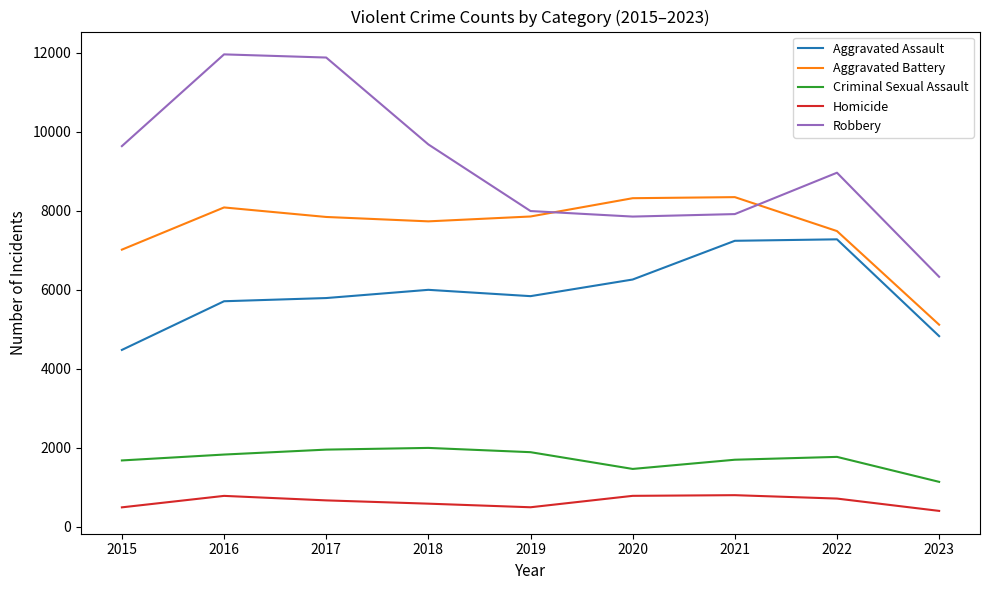

Which series has the widest spread of values?

Robbery